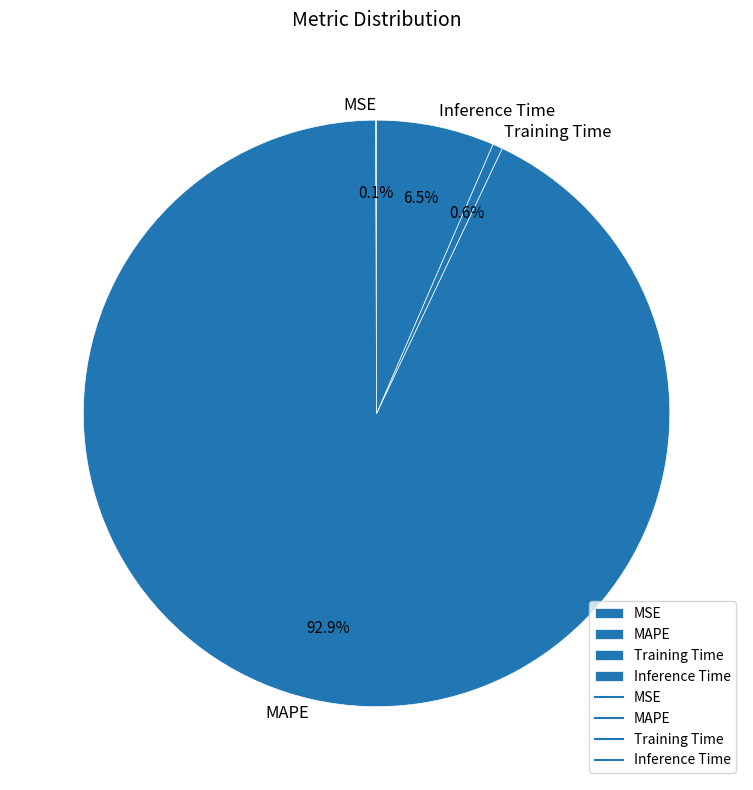

Which slice is the largest?

MAPE